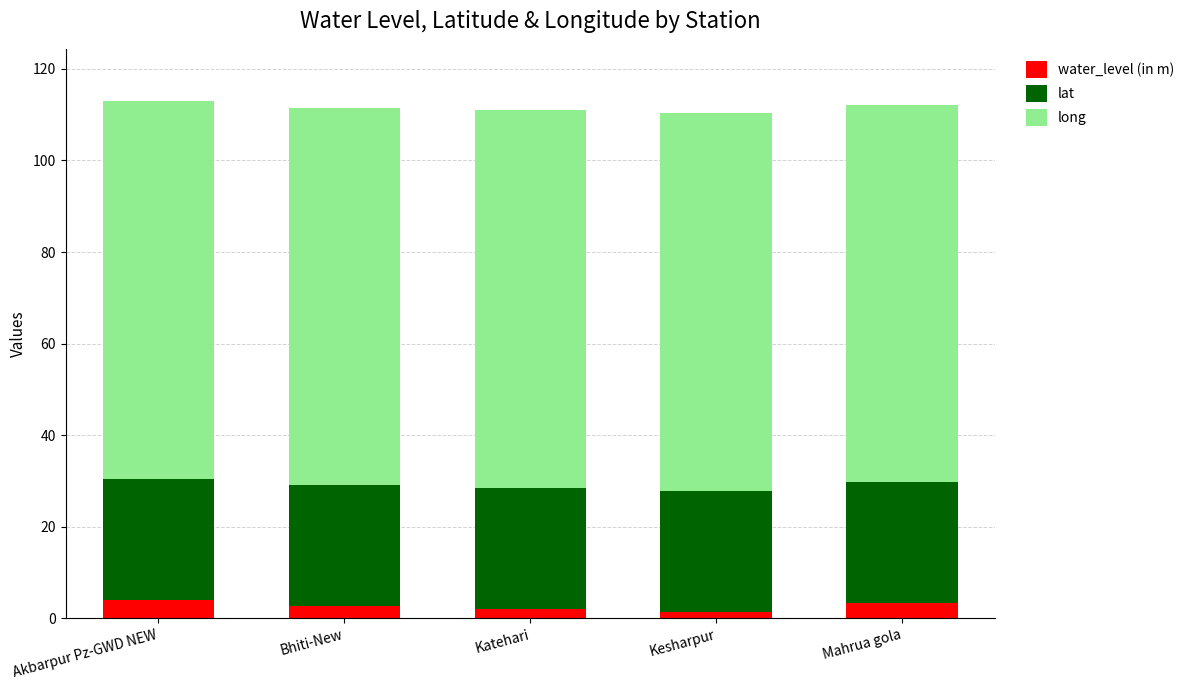

What is the total value across all series at Akbarpur Pz-GWD NEW?

113.1